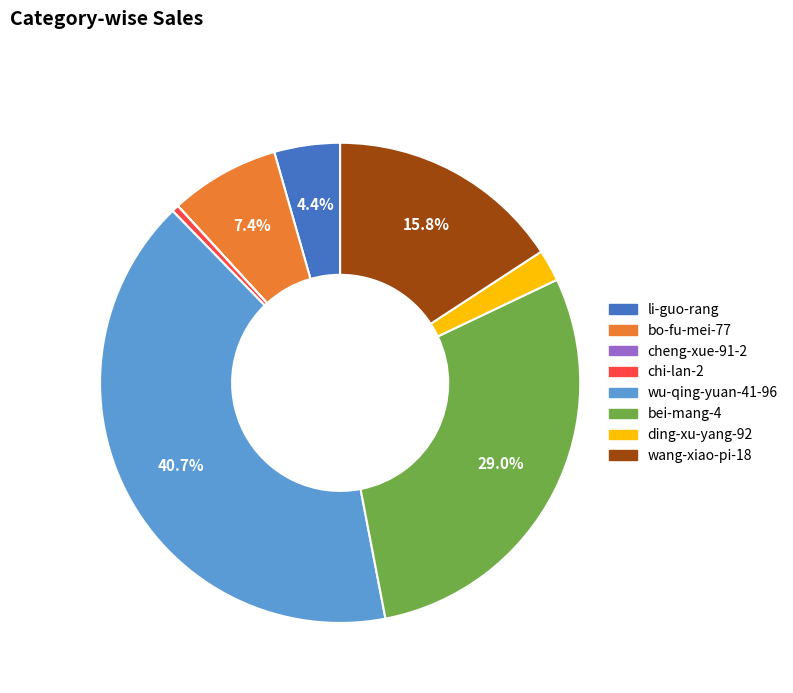

To the nearest percent, what portion does wang-xiao-pi-18 represent?

16%